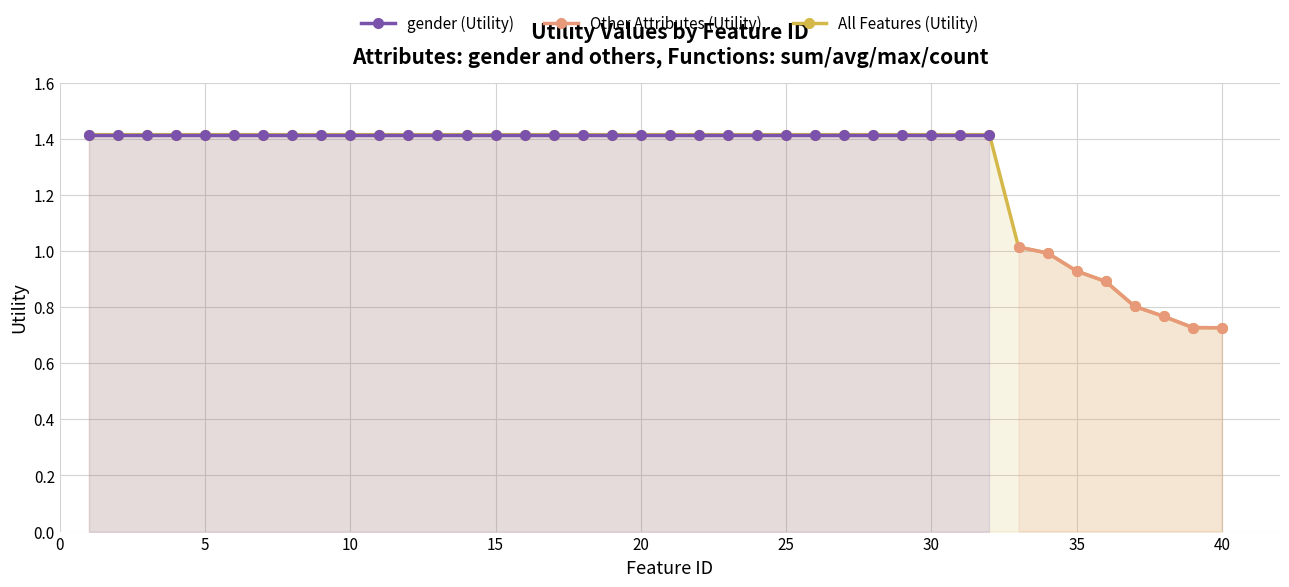

Does the chart have visible grid lines?

Yes